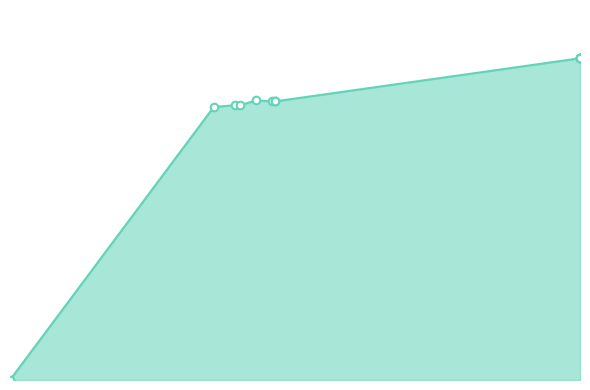

Is the value of raymondr at 144946 greater than the value of mooreg at 134310?

No